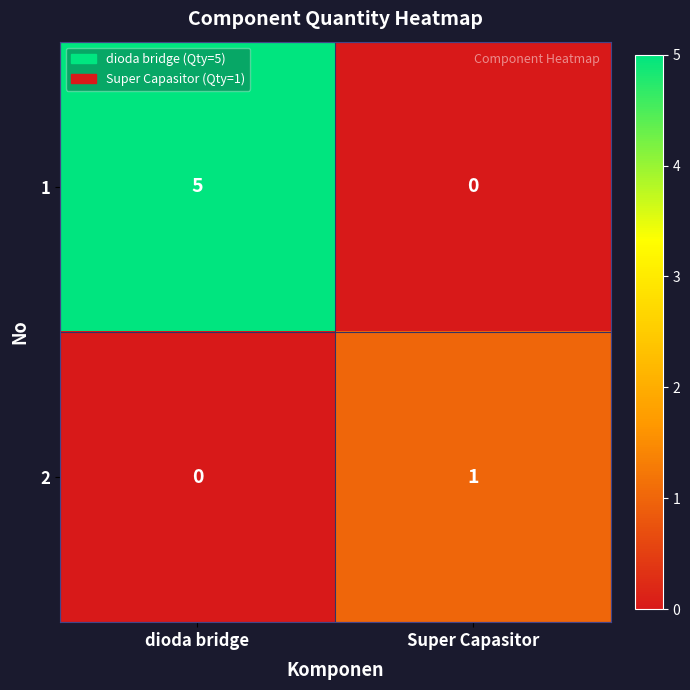

How many distinct data groups are displayed?

2